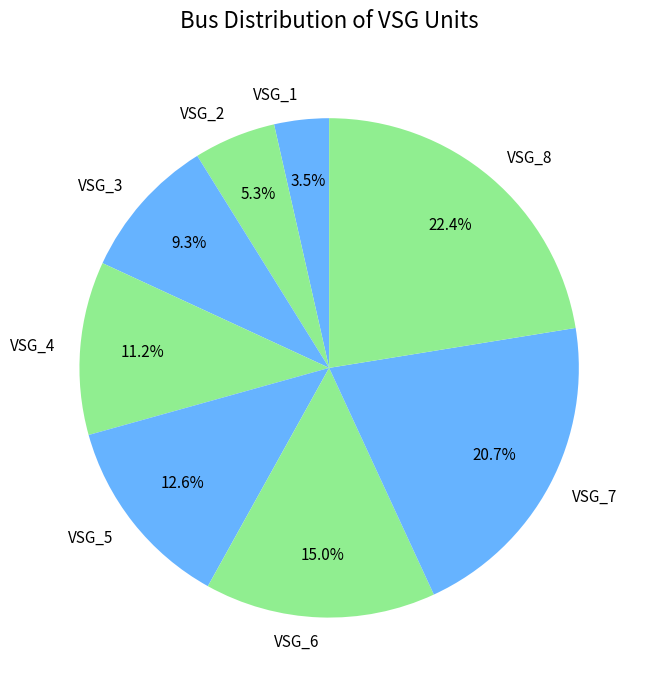

Rank the categories by value from highest to lowest.

VSG_8, VSG_7, VSG_6, VSG_5, VSG_4, VSG_3, VSG_2, VSG_1